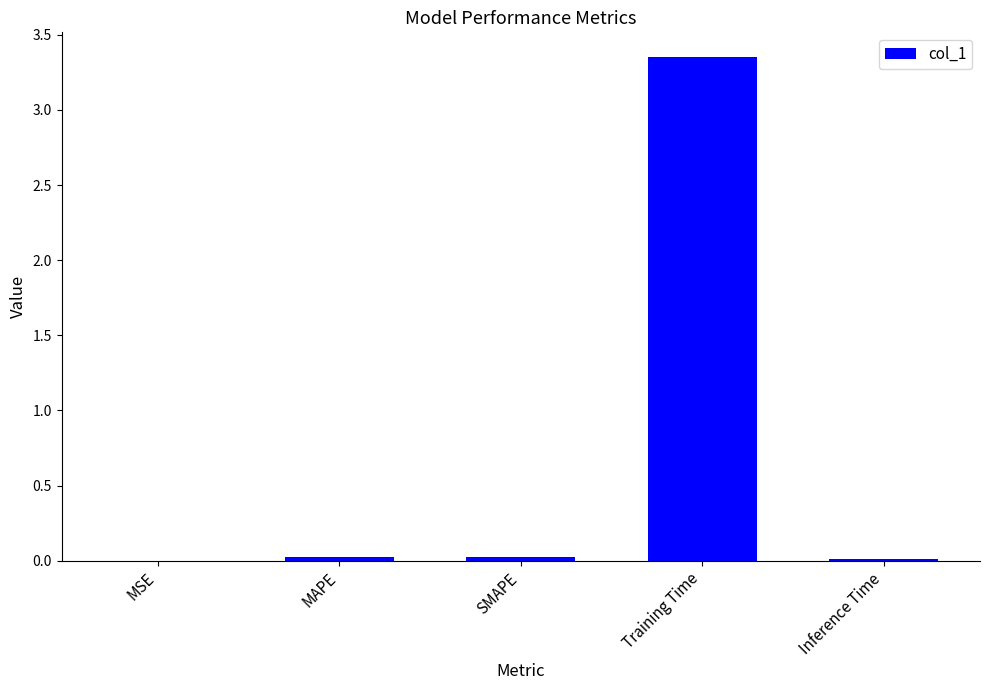

True or false: the data shows 0.0 at MSE.

True